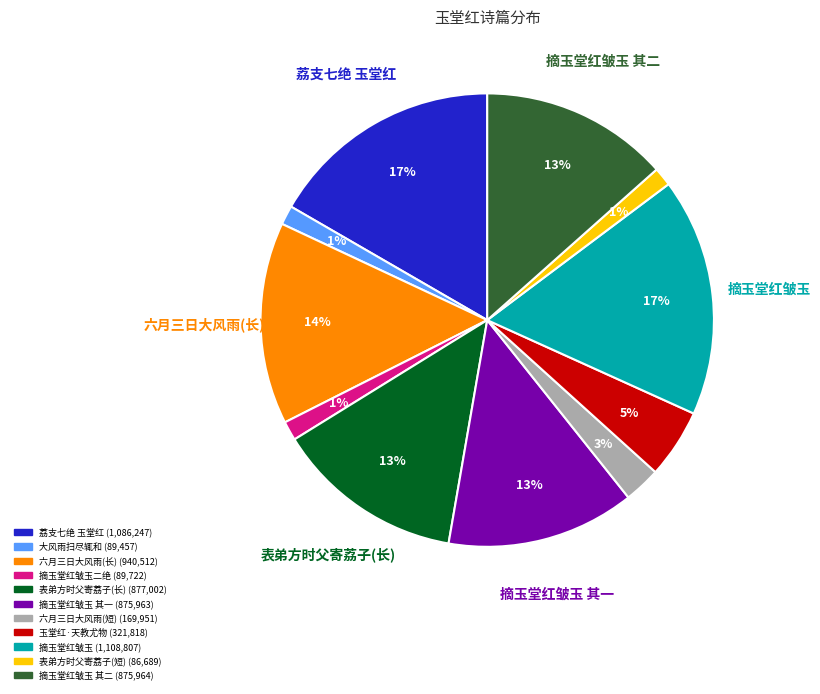

How many segments does this pie chart have?

11